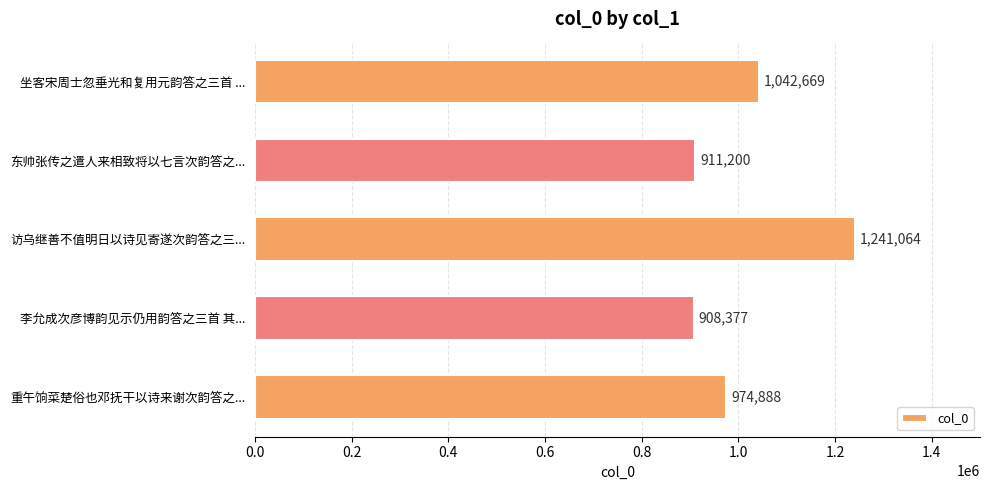

Reading top to bottom, extract all data points from this chart.

坐客宋周士忽垂光和复用元韵答之三首 ...=1042669	东帅张传之遣人来相致将以七言次韵答之...=911200	访乌继善不值明日以诗见寄遂次韵答之三...=1241064	李允成次彦博韵见示仍用韵答之三首 其...=908377	重午饷菜楚俗也邓抚干以诗来谢次韵答之...=974888